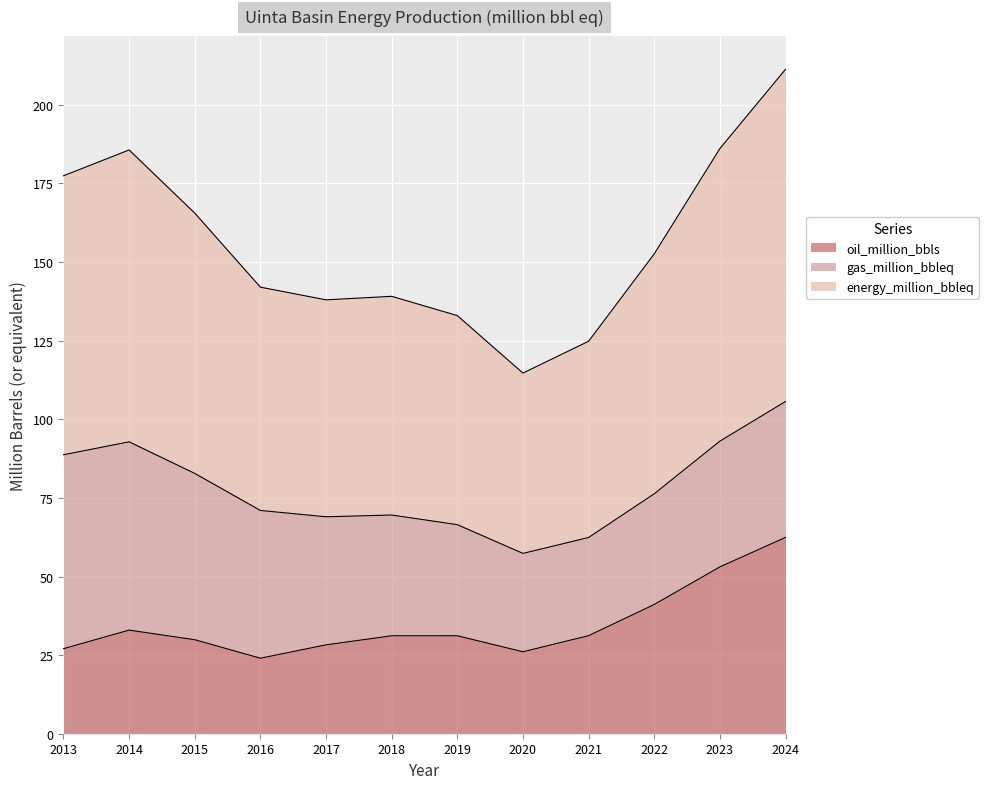

What is the difference between the second highest and minimum values in the oil_million_bbls series?

29.0